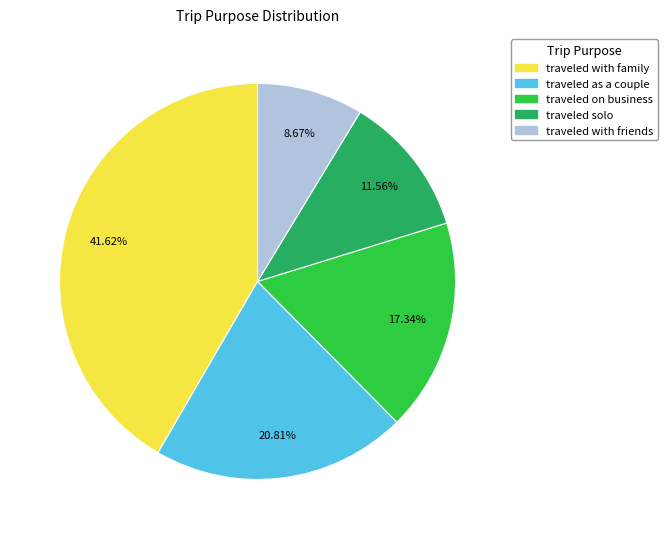

Count the number of slices in the pie.

5